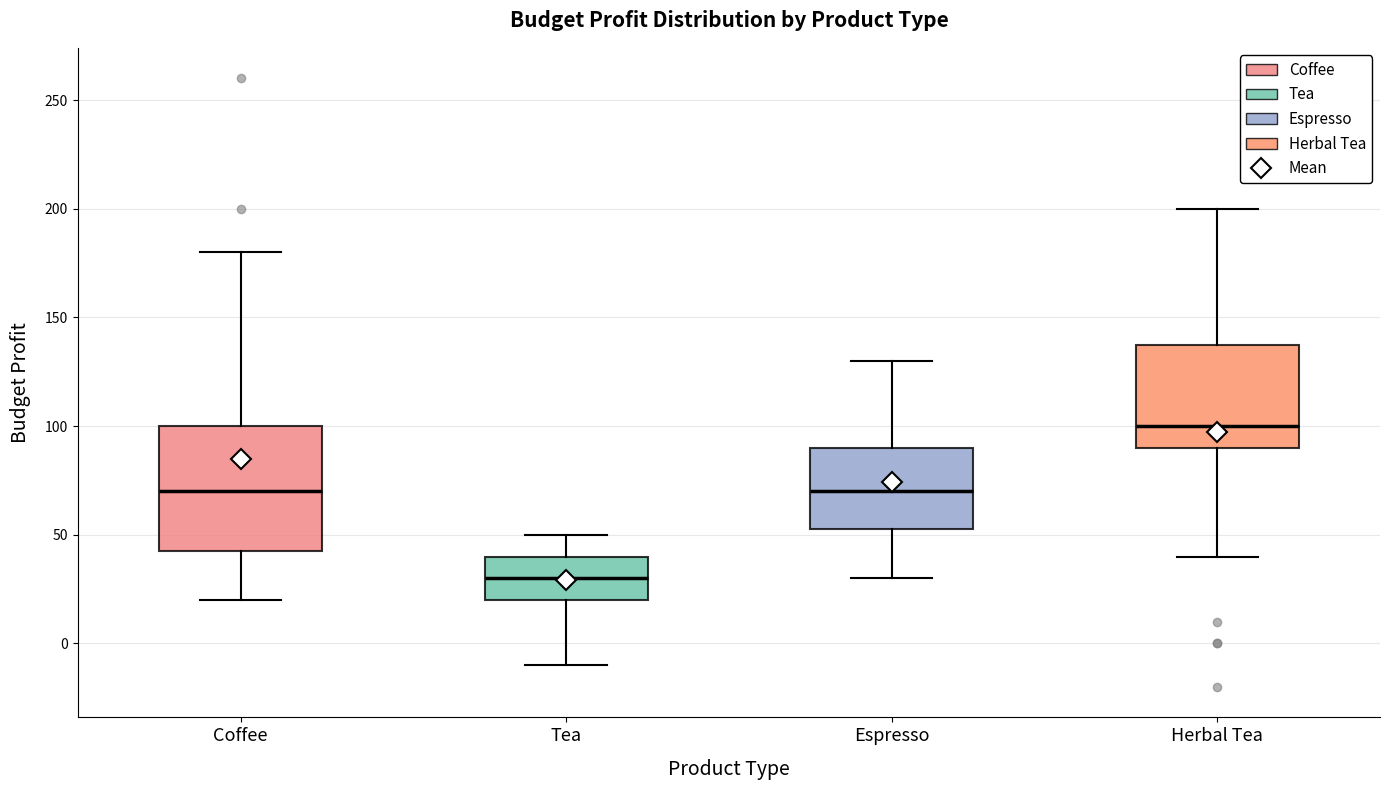

Where does the upper whisker of the box for Espresso end on the y-axis? The values are not printed on the chart, so give them approximately, as read against the axis.

130